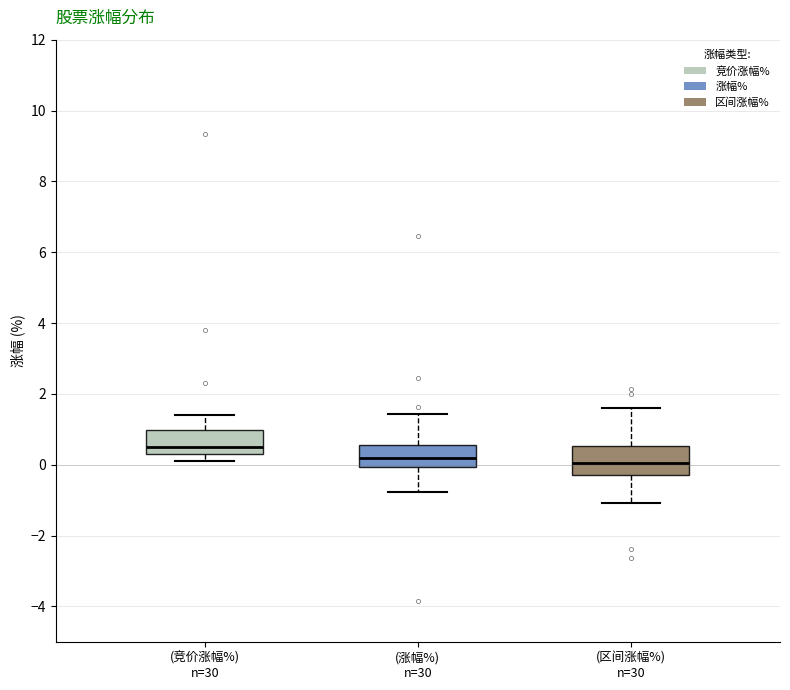

Reading left to right, transcribe this box plot: for each box, give where its median line is, the range the box spans, and where its two whiskers end, as read against the y-axis. The values are not printed on the chart, so give them approximately, as read against the axis.

(竞价涨幅%) n=30: median 0.6, box 0.4 to 1.0, whiskers 0.2 to 1.4
(涨幅%) n=30: median 0.2, box 0.0 to 0.6, whiskers -0.8 to 1.4
(区间涨幅%) n=30: median 0.0, box -0.2 to 0.6, whiskers -1.0 to 1.6